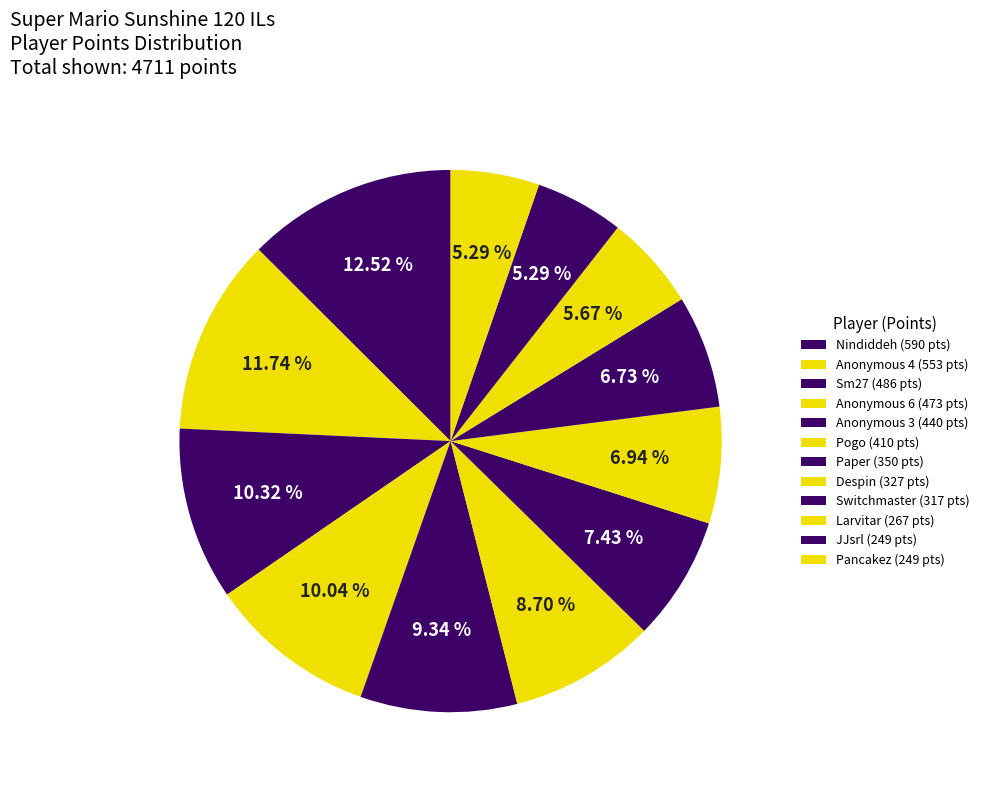

How many slices are in this pie chart?

12